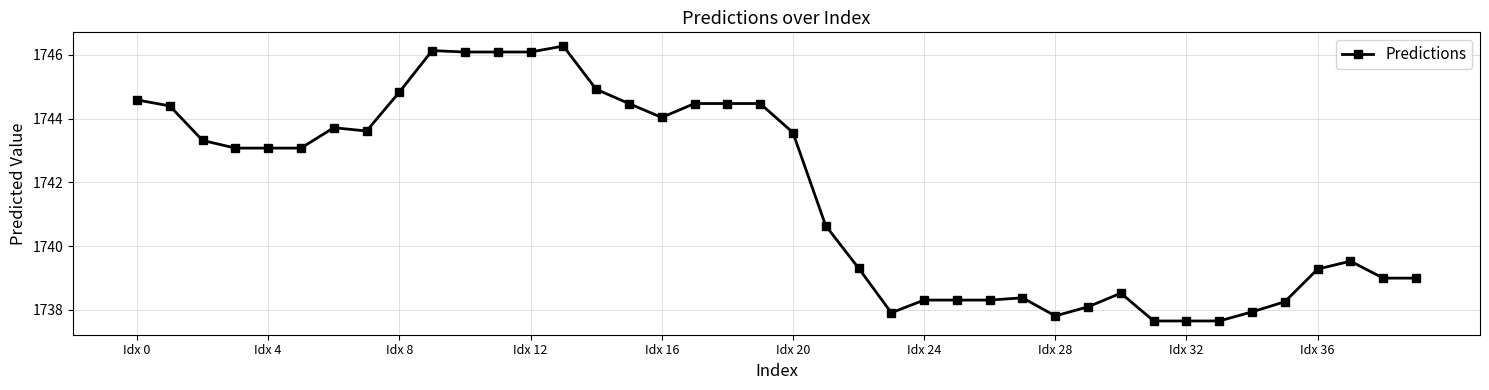

Does the chart have visible grid lines?

Yes